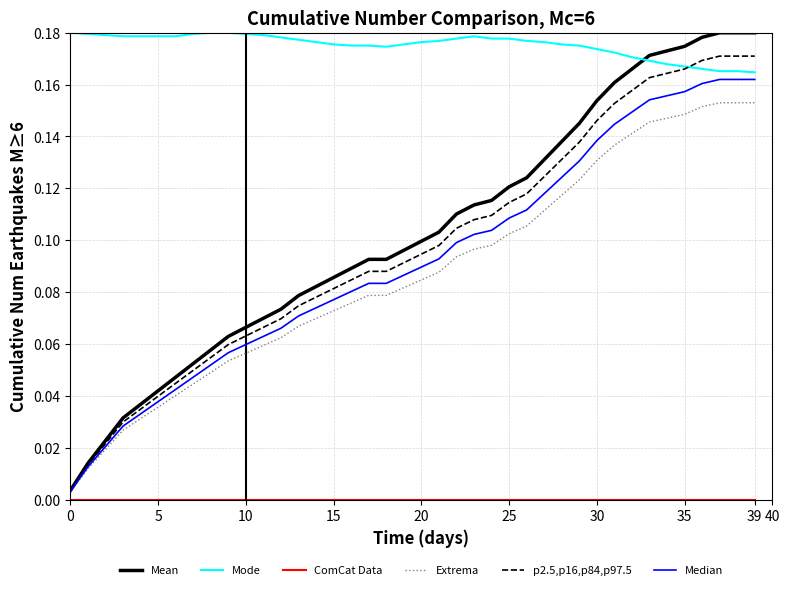

Which series has the largest range (max minus min)?

Mean